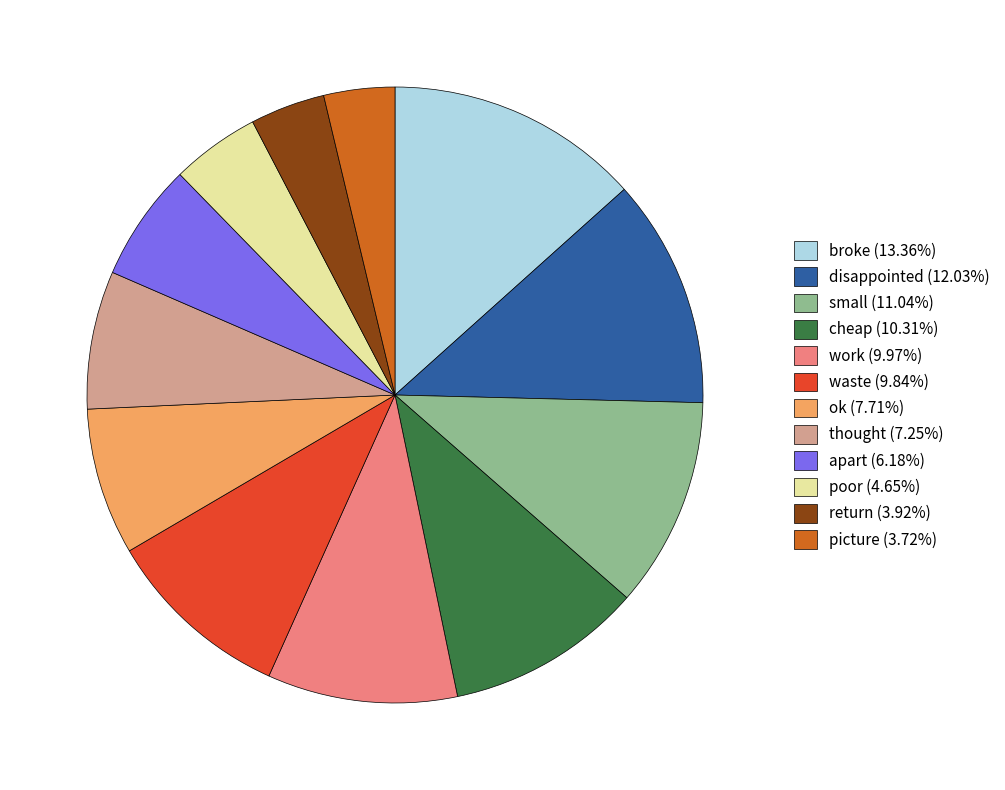

Does broke (13.36%) represent more than half of the total?

No